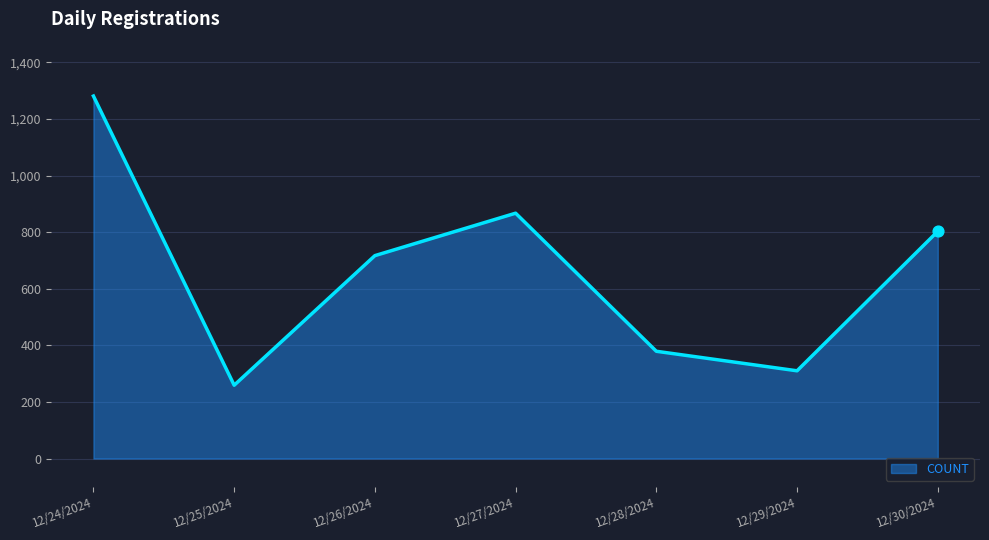

What is the change in value from 12/24/2024 to 12/30/2024?

-478